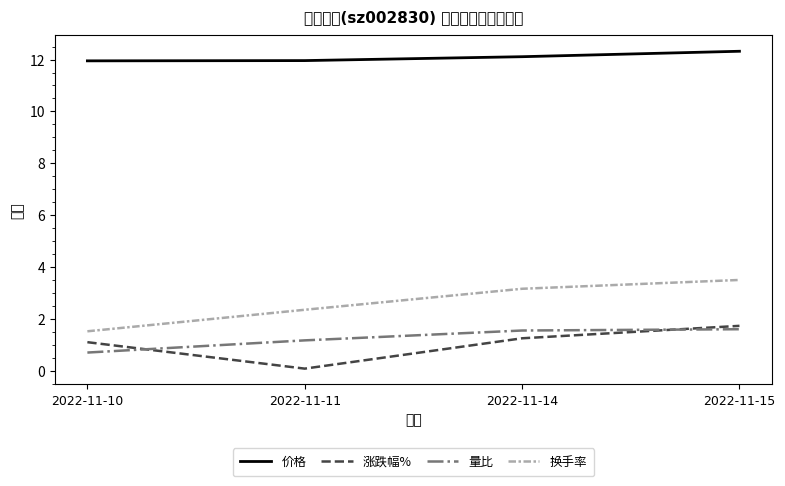

At 2022-11-14, list the series in order from smallest to largest.

涨跌幅%, 量比, 换手率, 价格